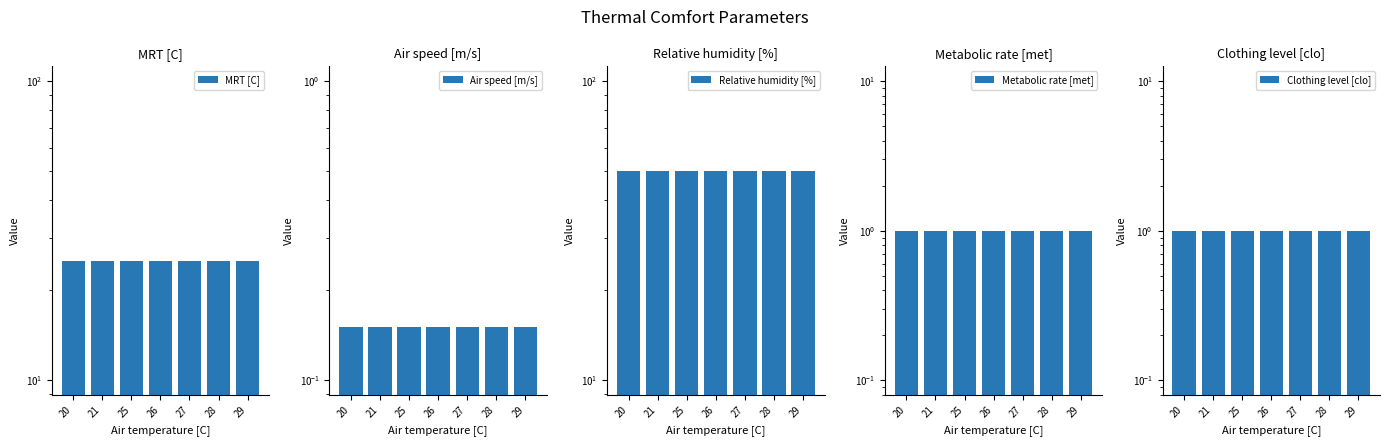

Read the Relative humidity [%] value at 29.

50.0